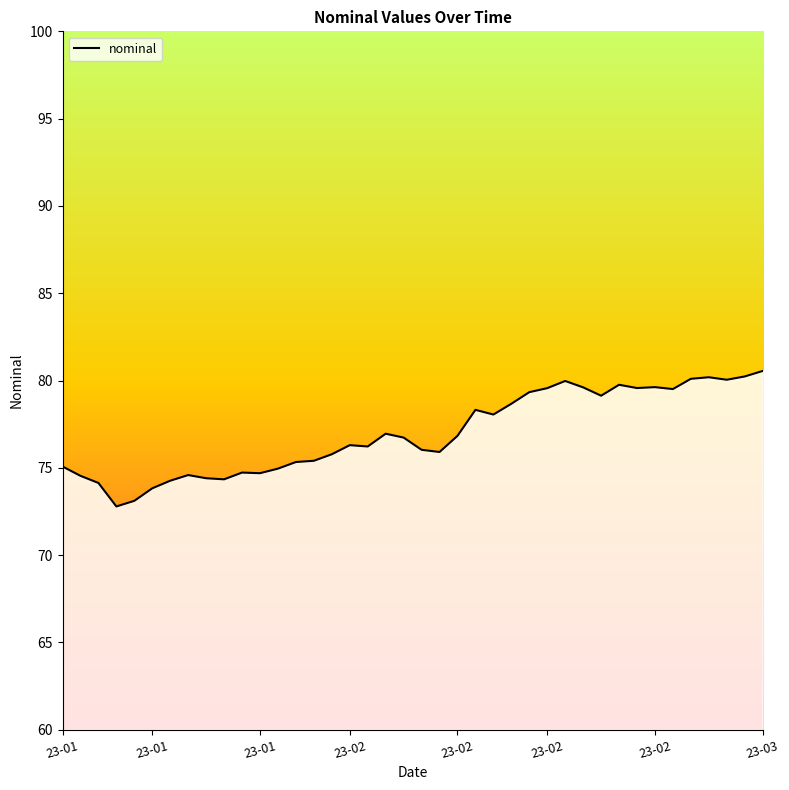

What is the difference between the values at 36 and 8?

5.8